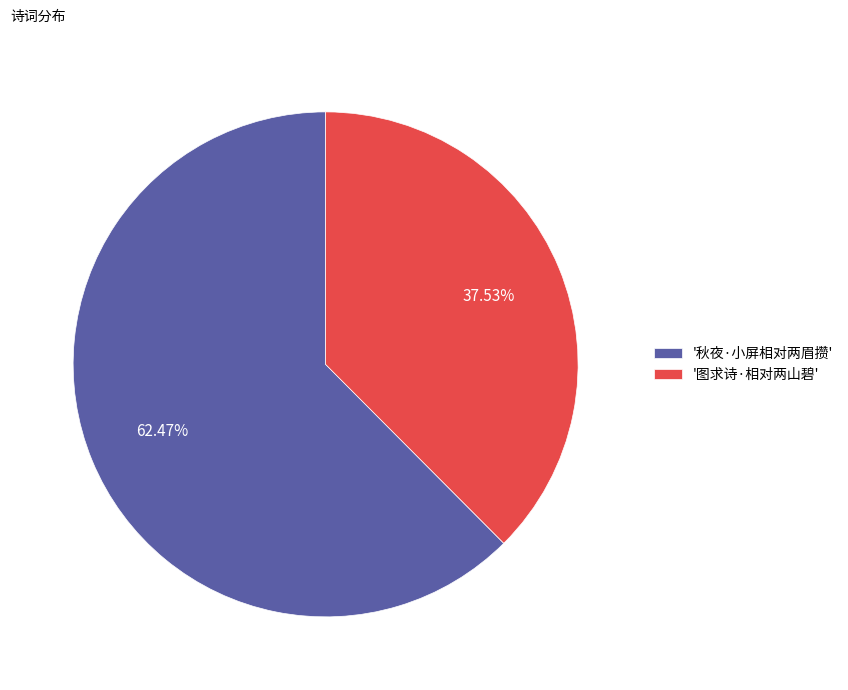

Do '秋夜·小屏相对两眉攒' and '图求诗·相对两山碧' together represent more than half of the pie?

Yes